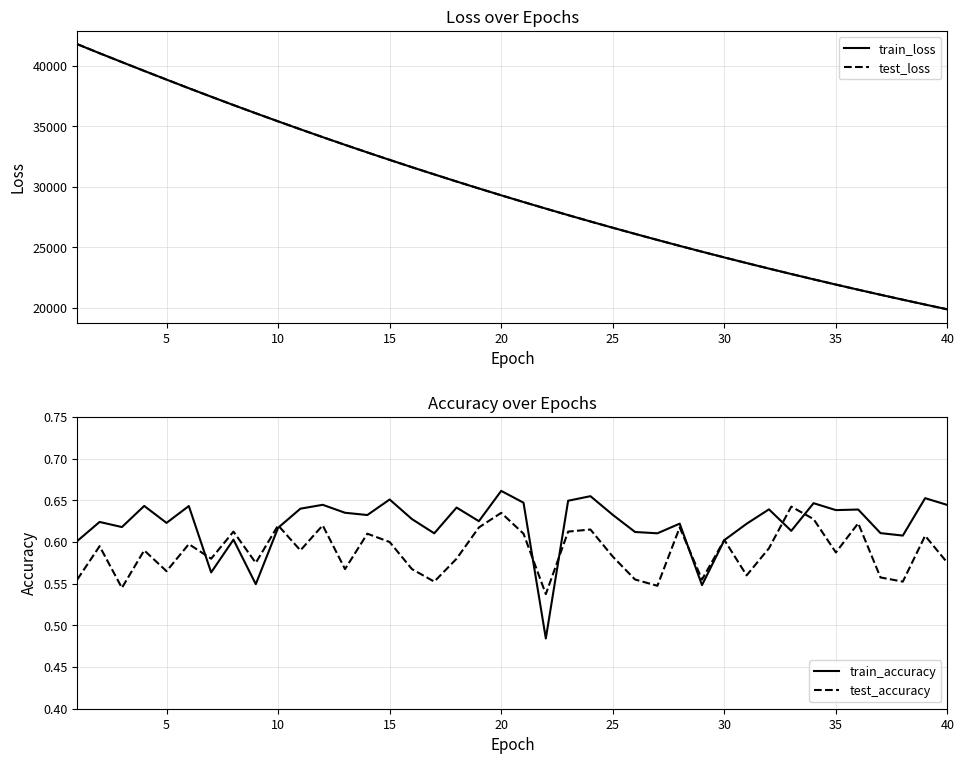

What is the minimum value for train_loss?

19892.0